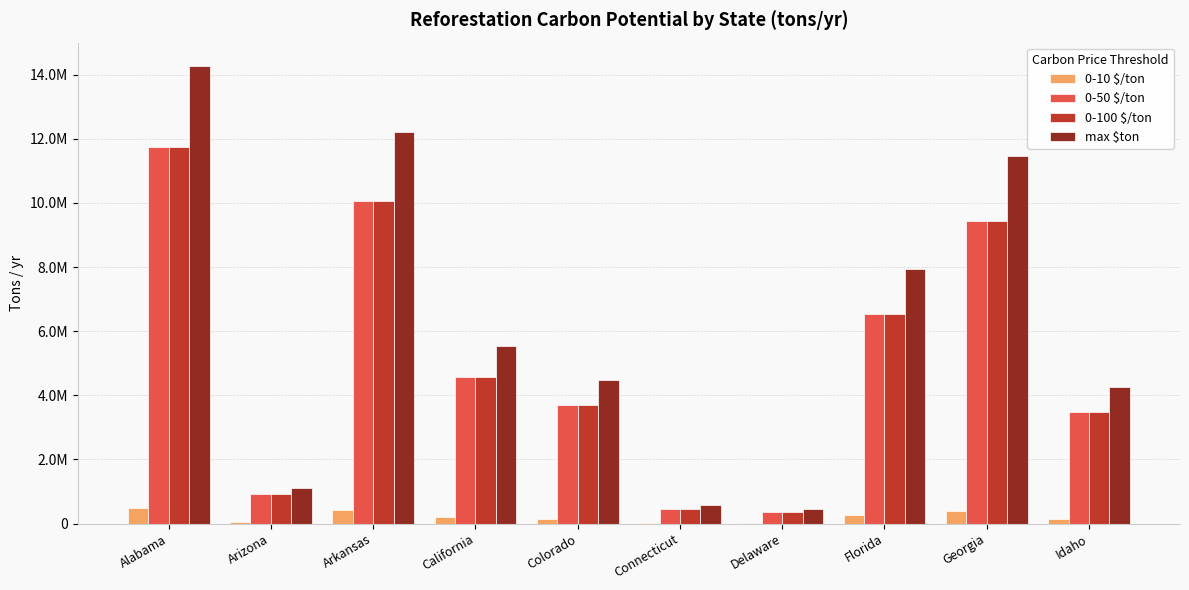

Which series has the largest total across all categories?

max $ton